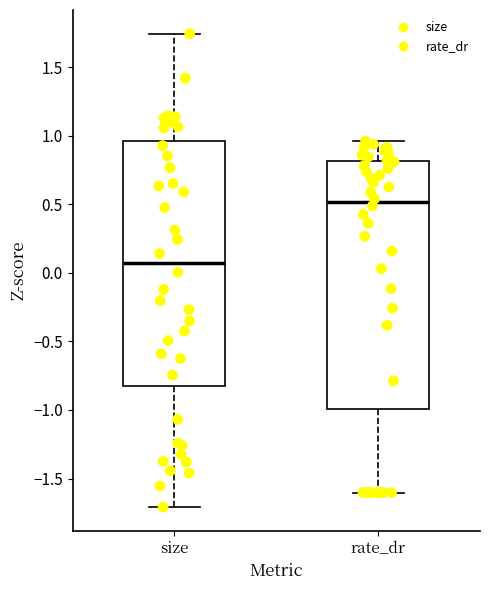

Reading left to right, read every box against the y-axis: the position of its median line, the range the box covers, and the ends of its whiskers. The values are not printed on the chart, so give them approximately, as read against the axis.

size: median 0.05, box -0.85 to 0.95, whiskers -1.70 to 1.75
rate_dr: median 0.50, box -1.00 to 0.80, whiskers -1.60 to 0.95